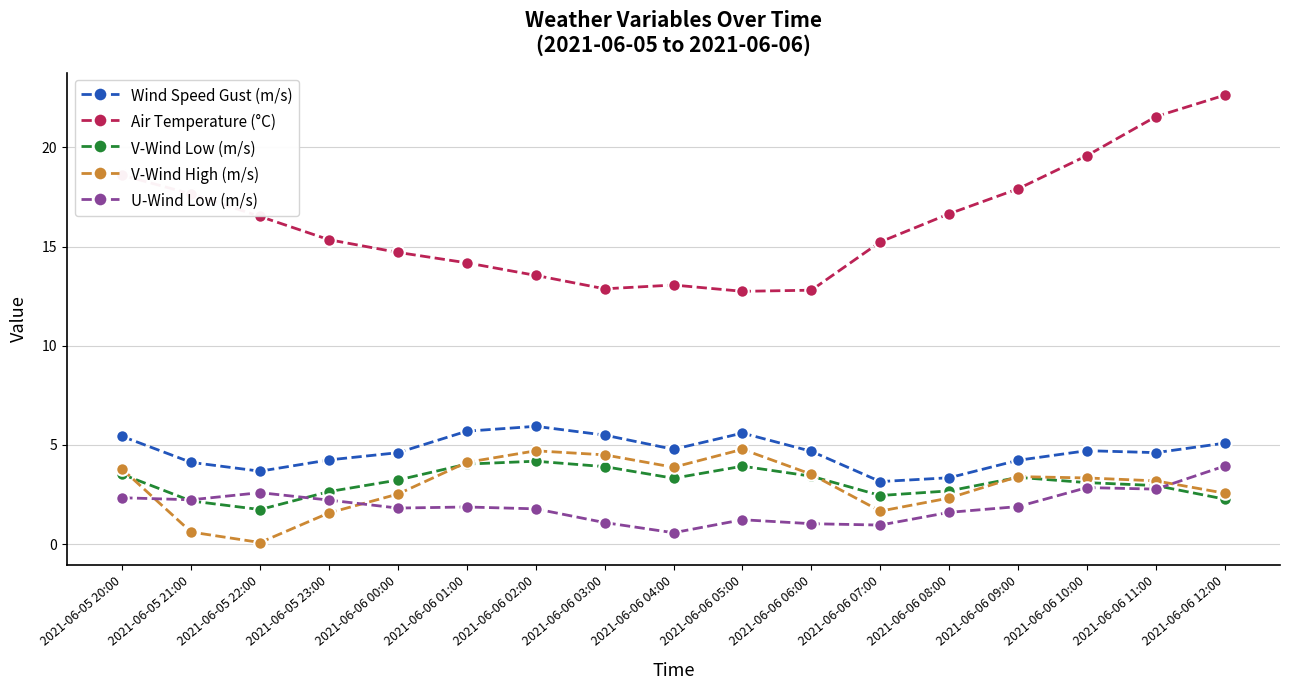

At how many categories does at least one series exceed 22?

1